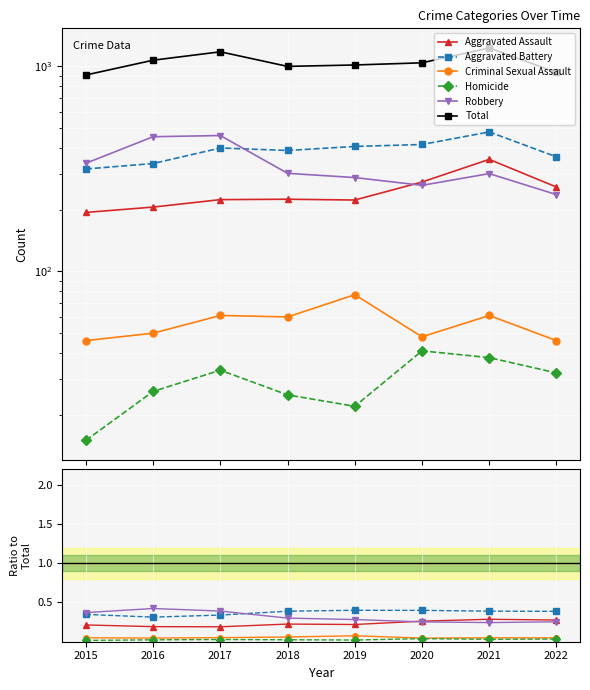

At how many categories does at least one series exceed 794?

8